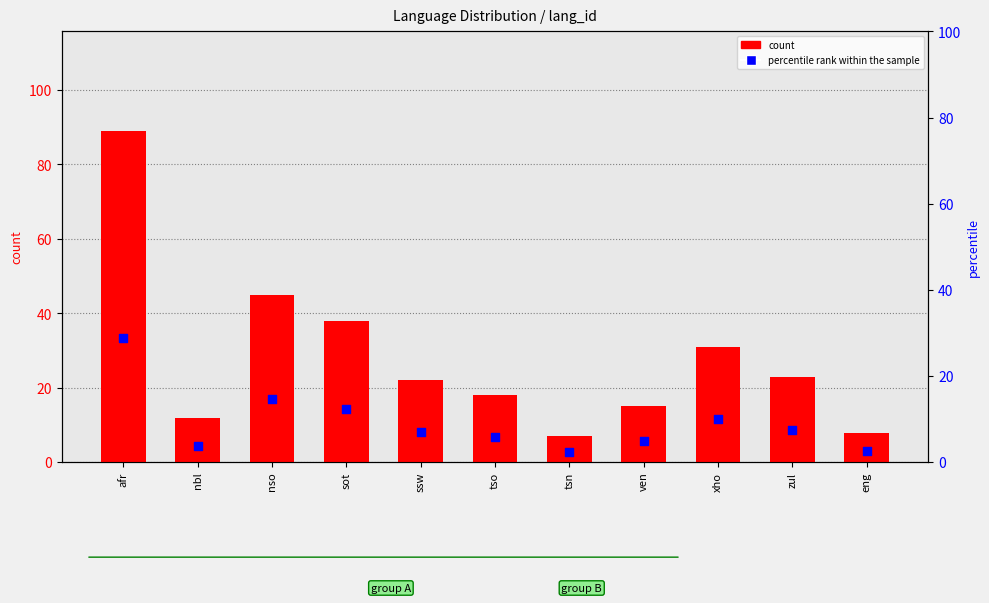

Which series has the largest total across all categories?

count